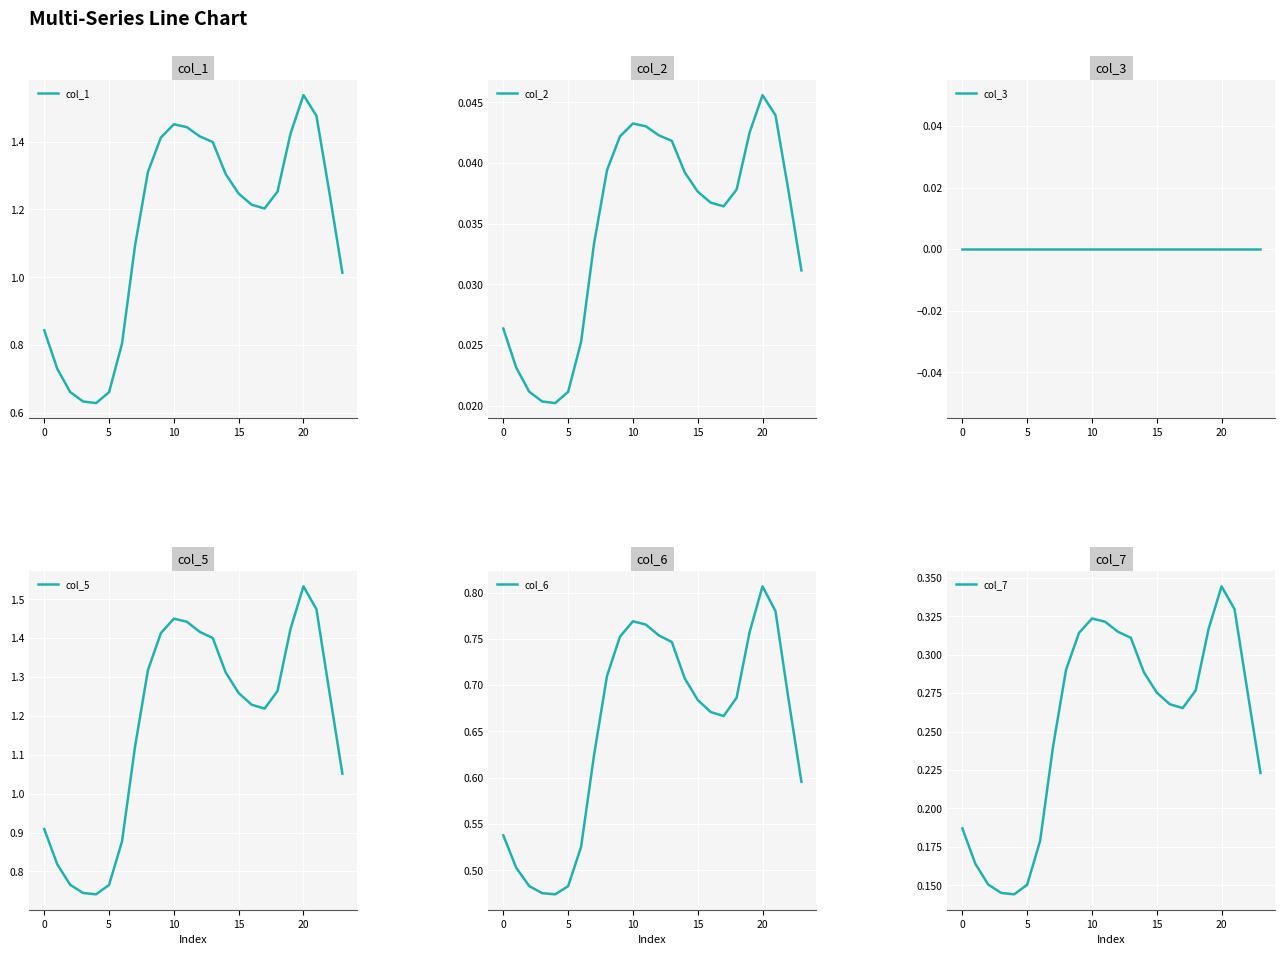

True or false: col_1 has a value of 2.1 at 15.

False